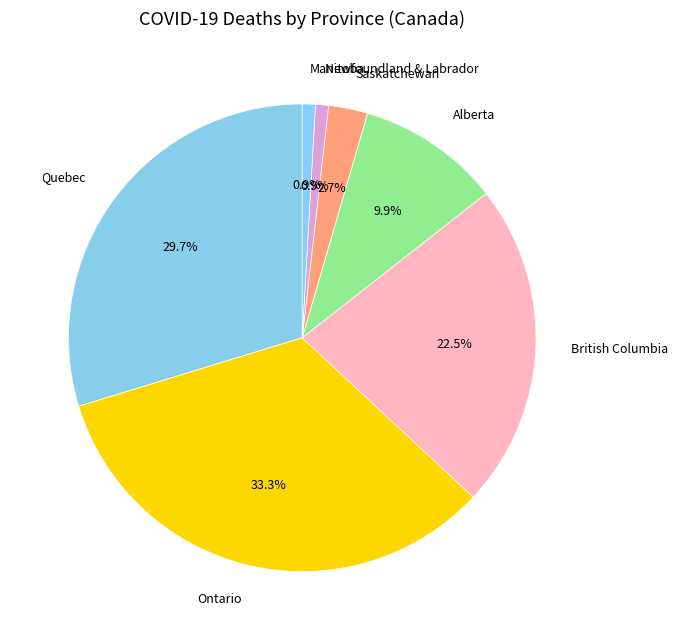

How many segments does this pie chart have?

7